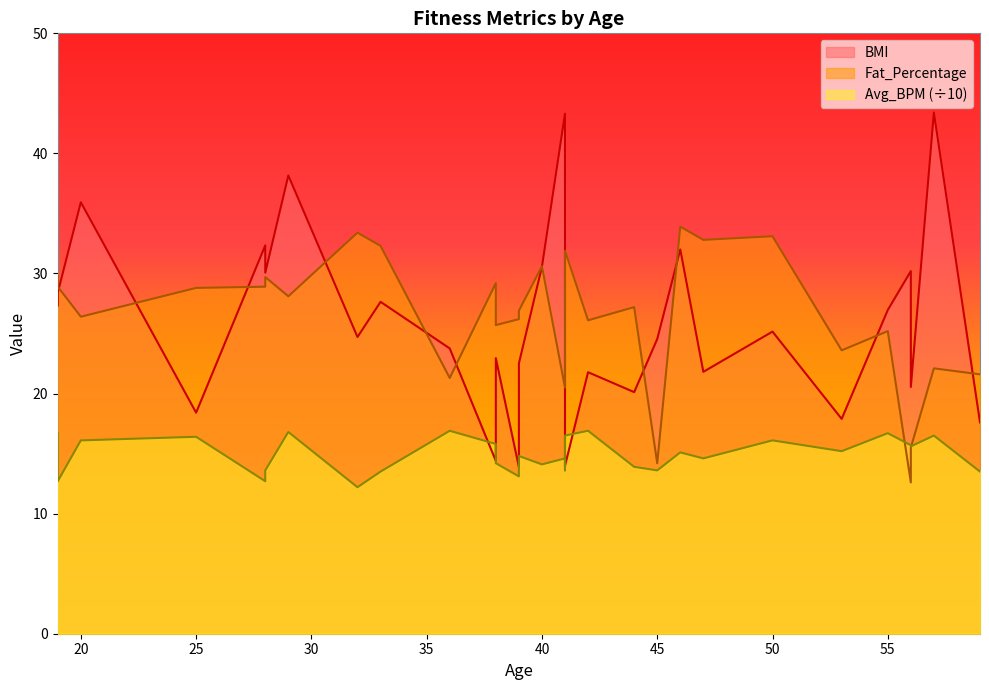

True or false: Fat_Percentage and Avg_BPM_norm cross at least once.

True